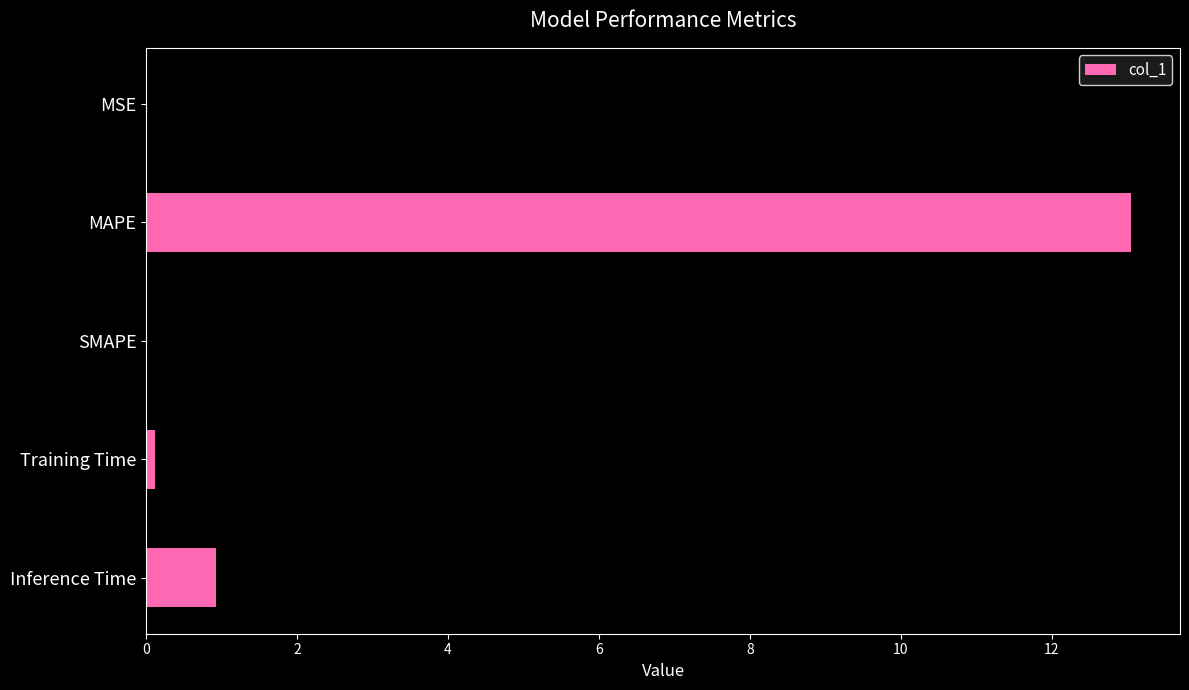

Between Training Time and Inference Time, which is larger?

Inference Time